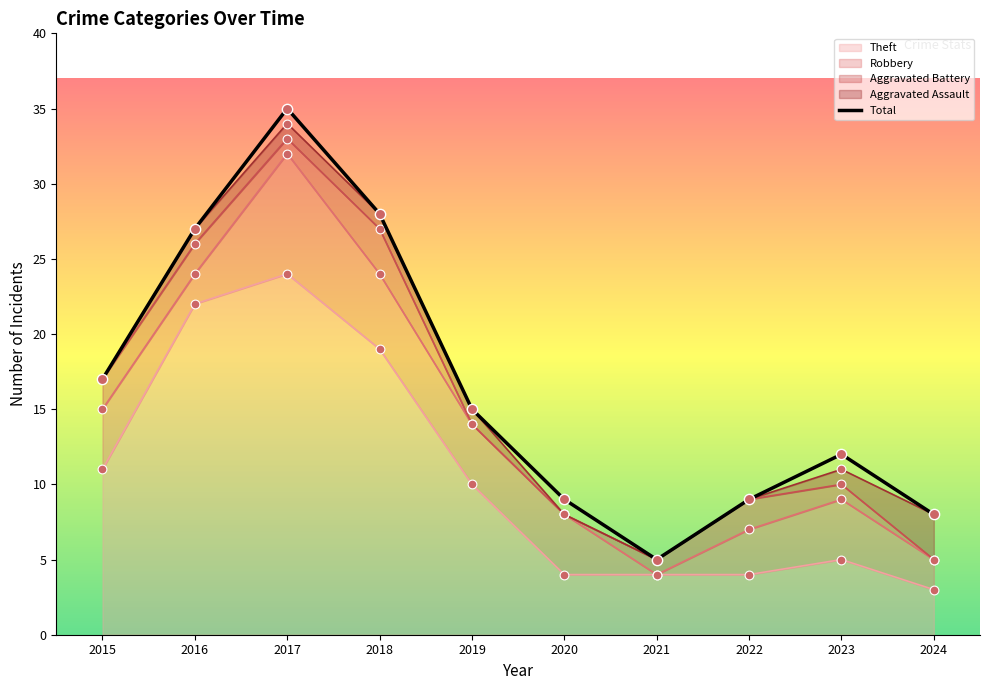

What is the change in value from 2015 to 2023?

-5